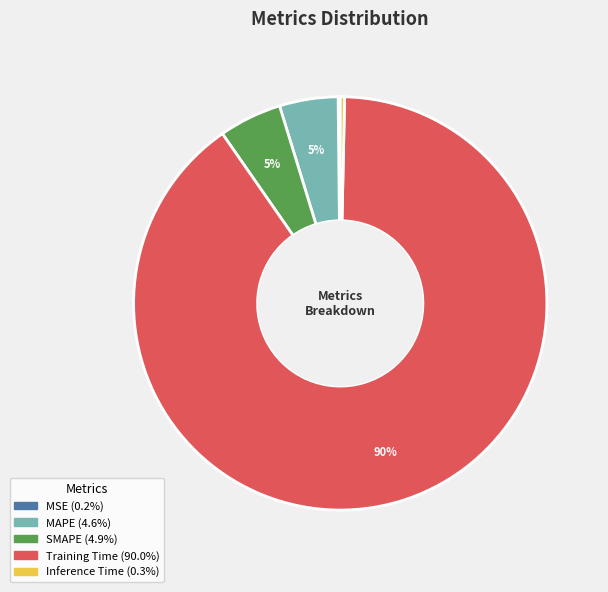

Which has a higher value, SMAPE or Inference Time?

SMAPE